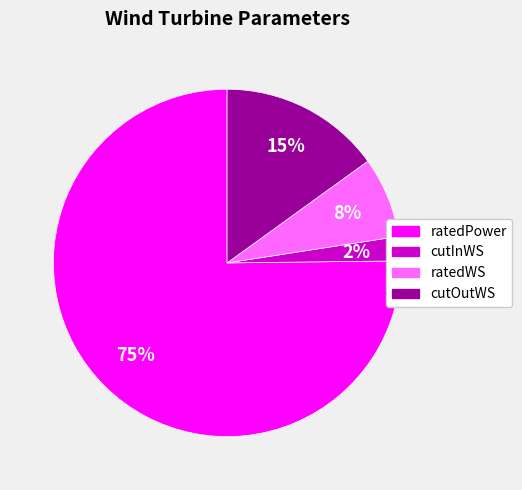

What is the ratio of the value at ratedWS to the value at cutOutWS?

0.5